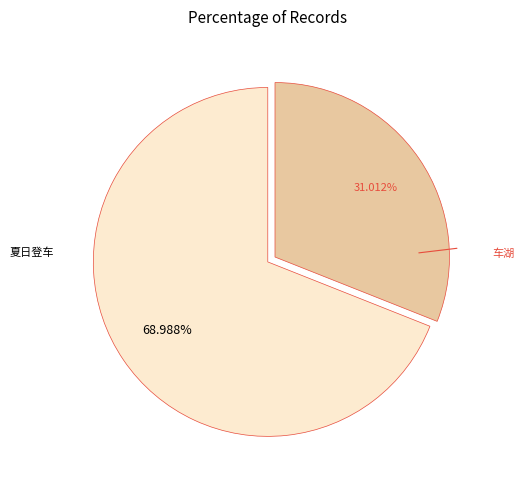

Is there any slice that represents more than half of the pie?

Yes